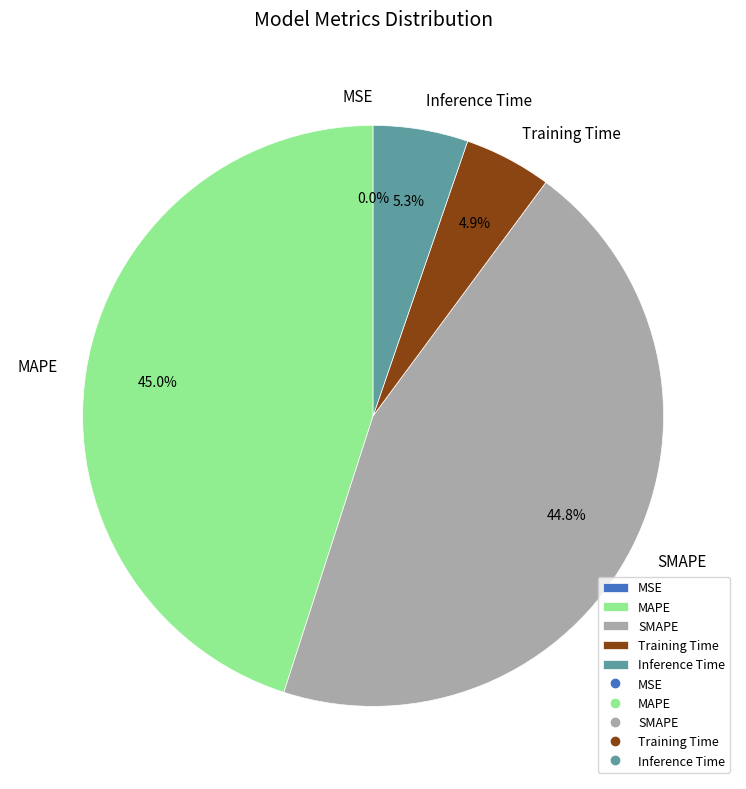

Combined, what portion of the pie is SMAPE and Inference Time?

50.1%